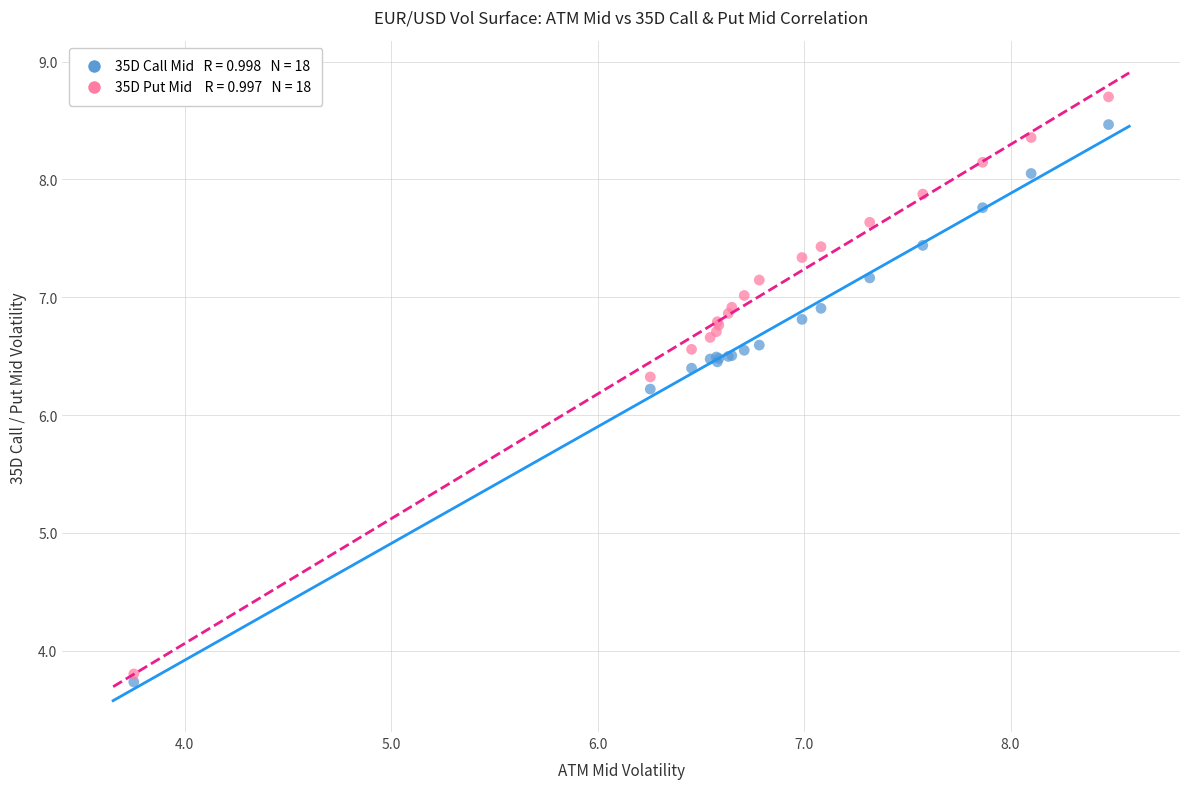

Across all series, what Y value is closest to 6?

6.2